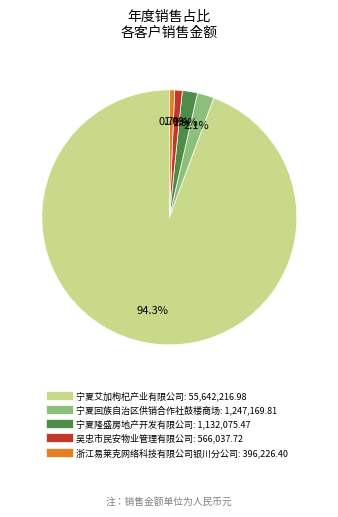

Approximately how many times larger is the value at 浙江易莱克网络科技有限公司银川分公司 compared to 宁夏回族自治区供销合作社鼓楼商场?

0.3